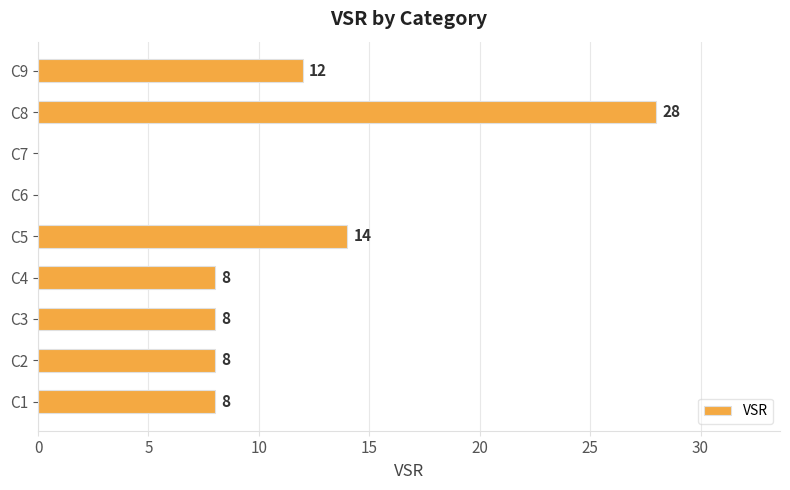

What is the ratio of the value at C2 to the value at C3?

1.0